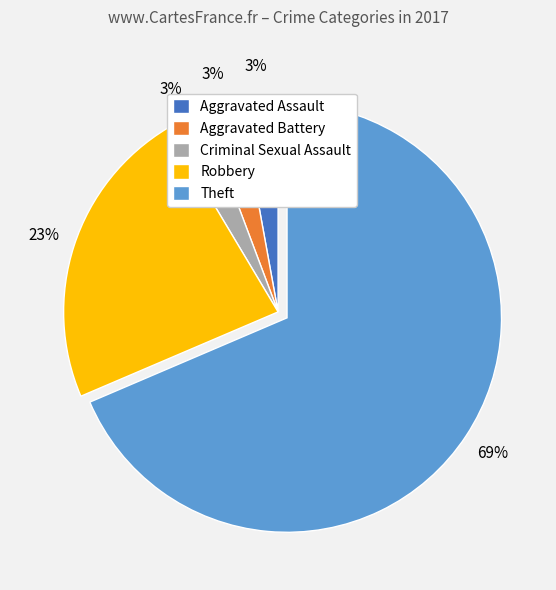

Which has a higher value, Theft or Aggravated Battery?

Theft